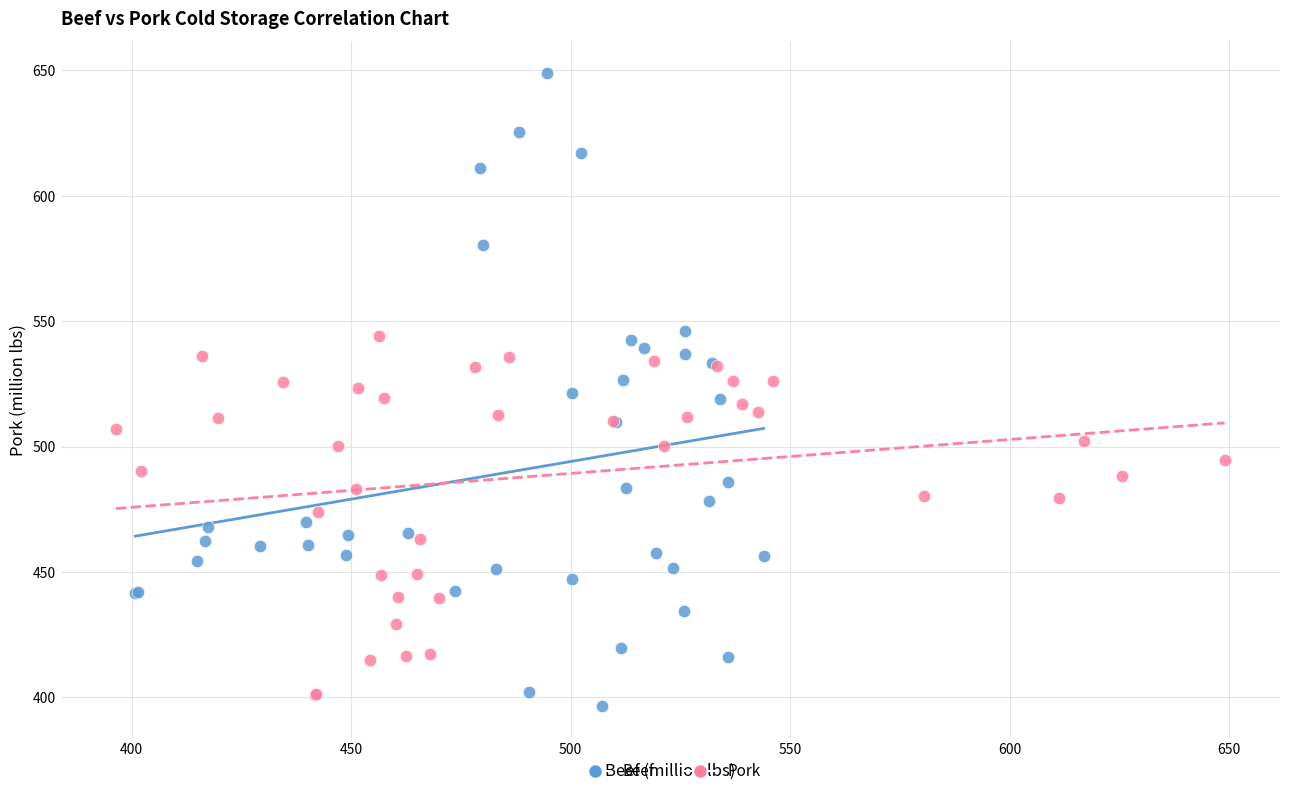

Which series contains the highest Y value?

Beef